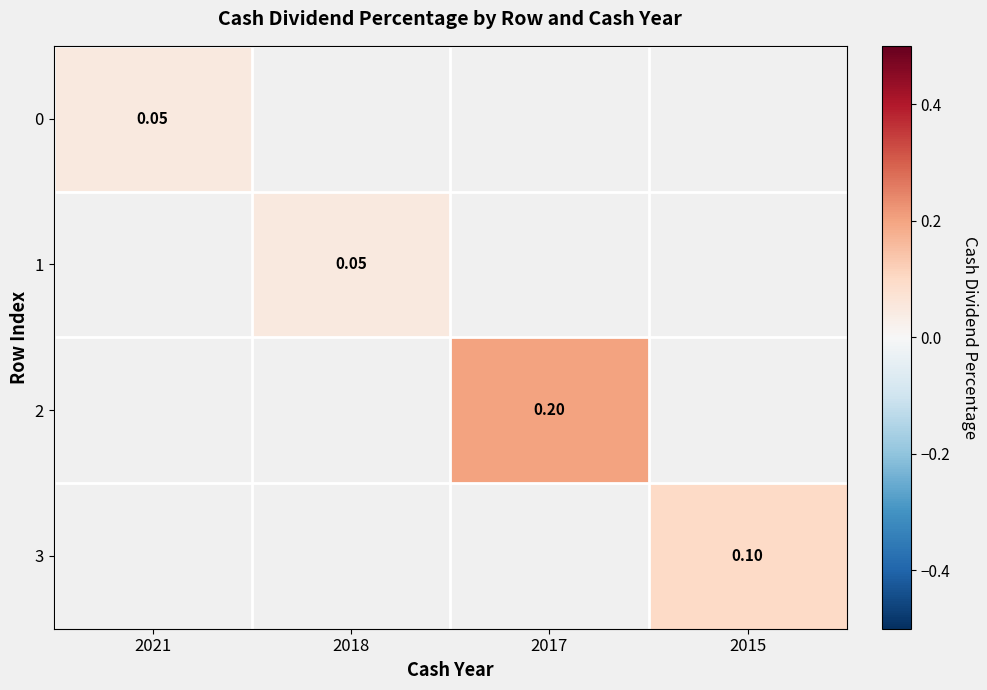

Which category has the lowest value in the 0 series?

2021